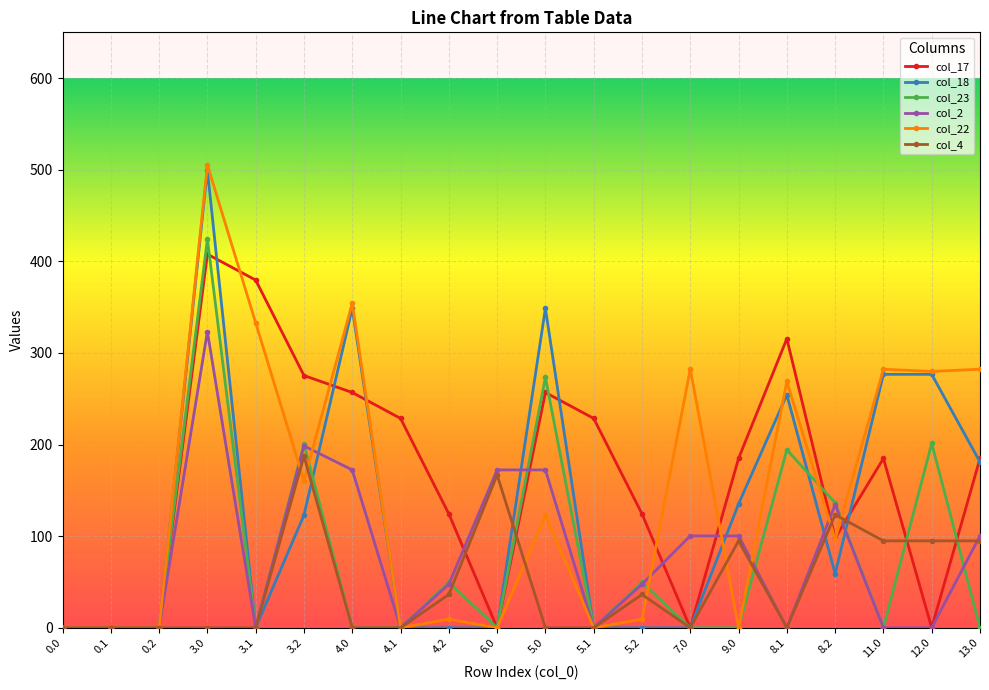

What is the total value across all series at 8.2?

647.8